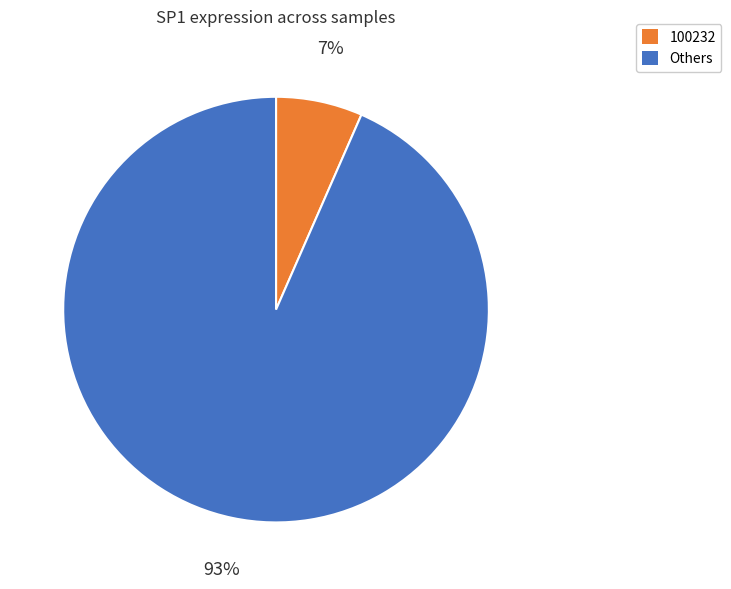

Does any single category account for the majority?

Yes